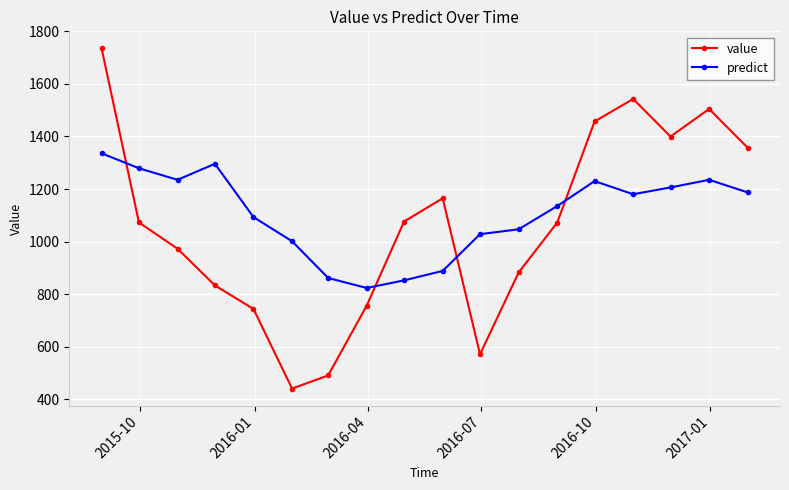

True or false: predict has more than 2 points higher than both neighbors.

True